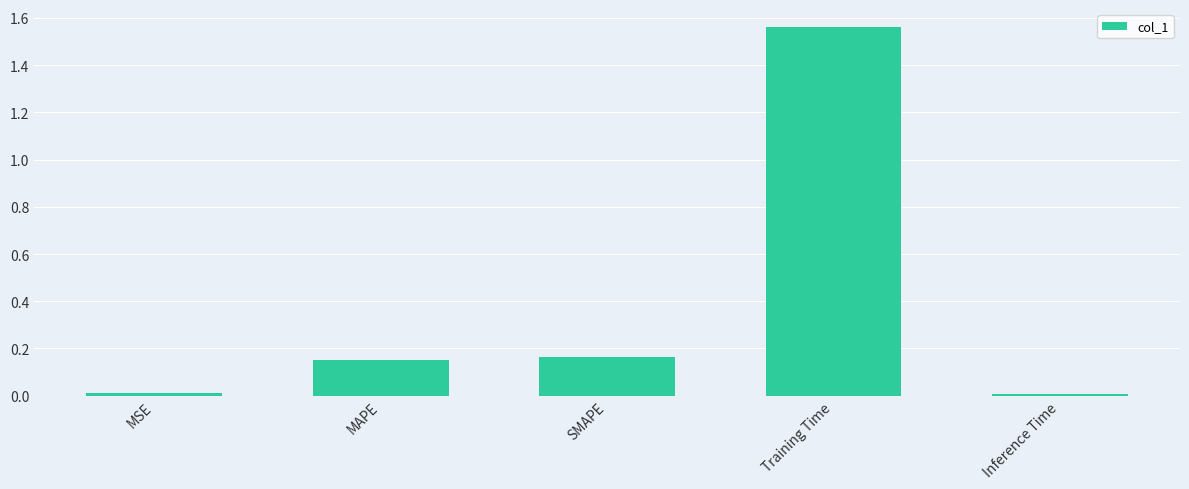

What is the label of the 3rd bar from the left?

SMAPE